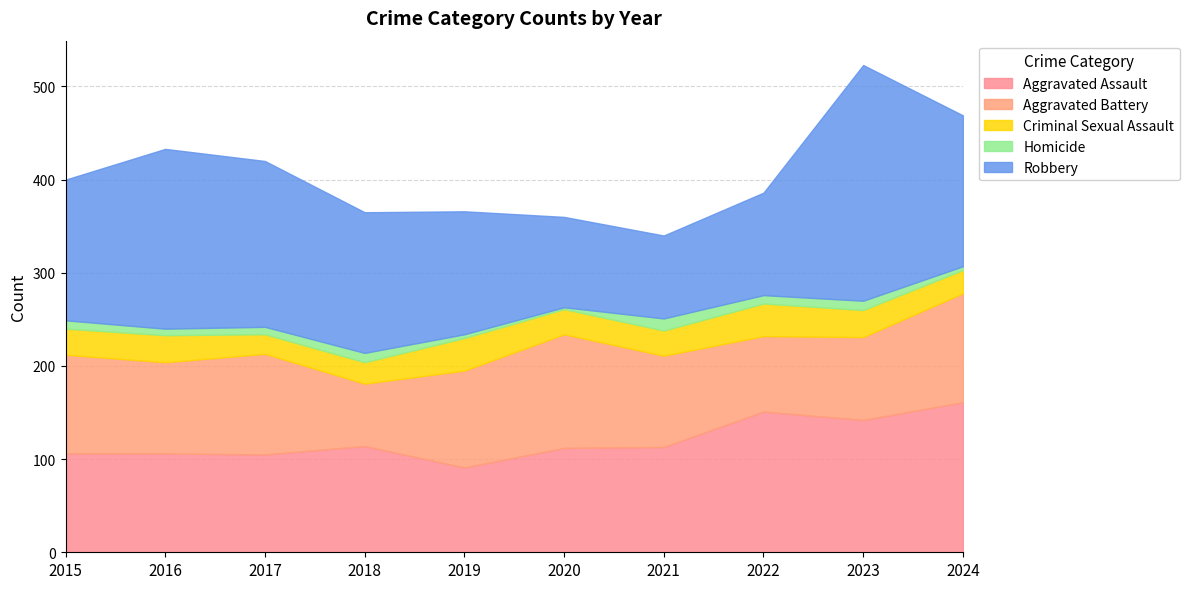

What is the average value of the Robbery series?

152